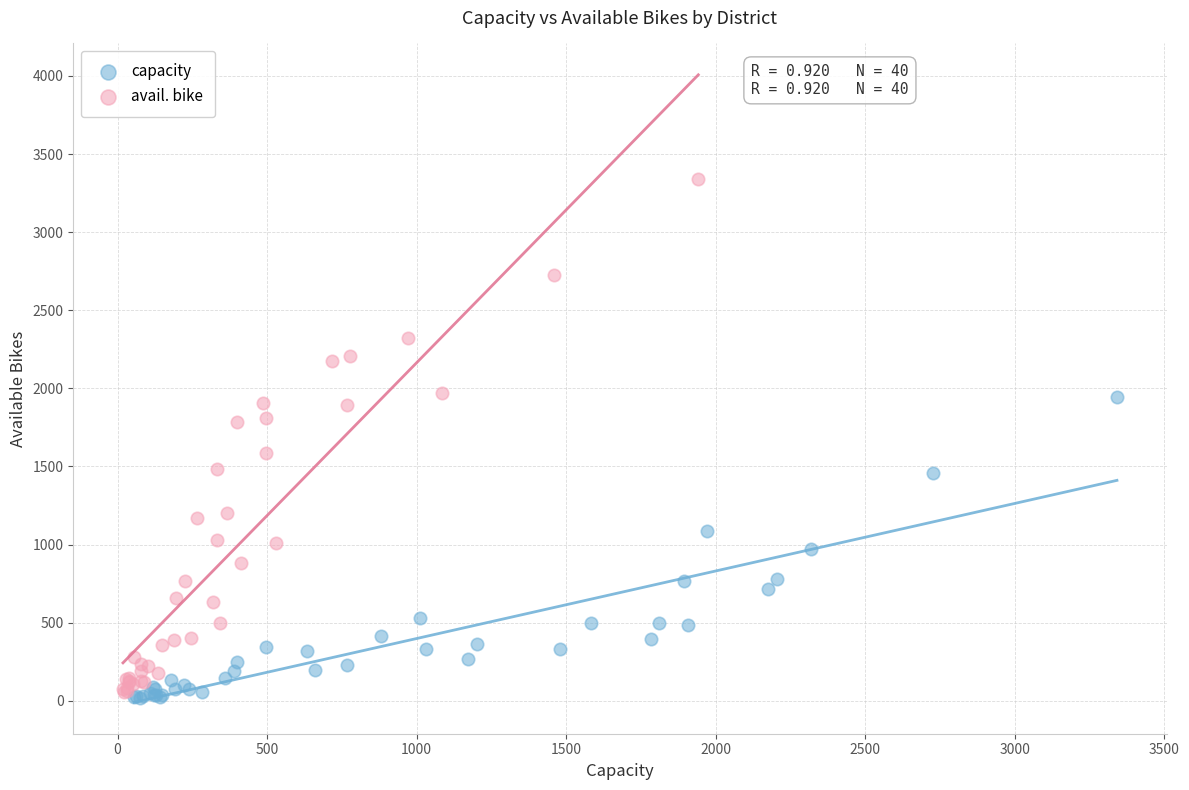

Which series reaches the minimum Y coordinate?

capacity